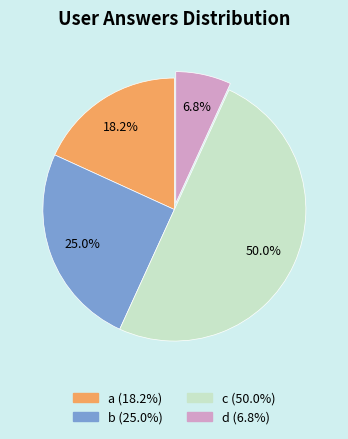

What is the smallest slice in the pie chart?

d